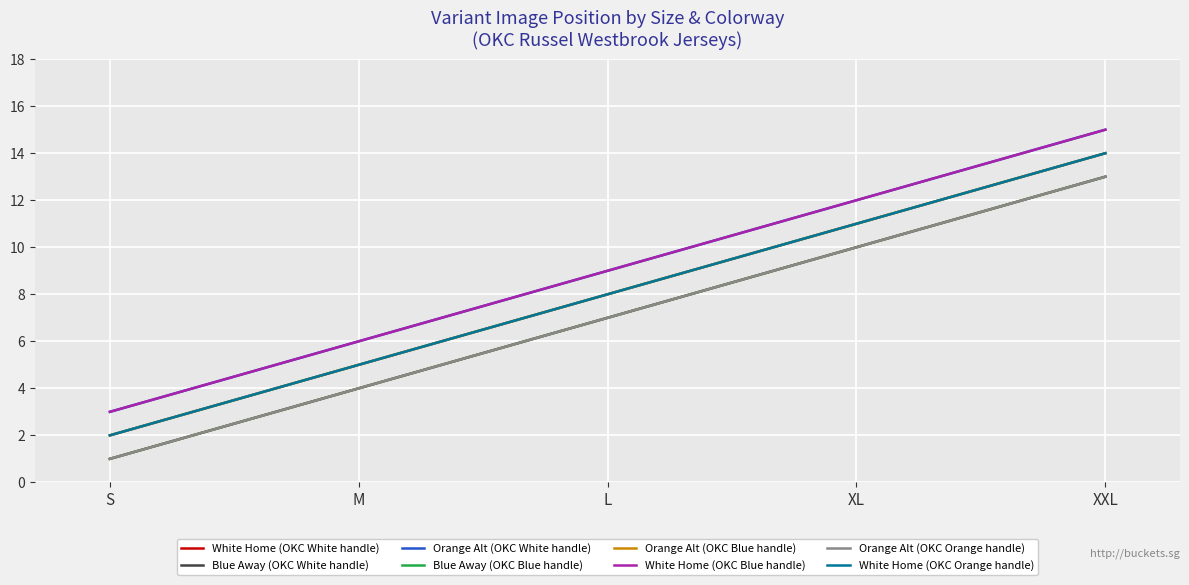

Is this an area chart (filled region under the line)?

No